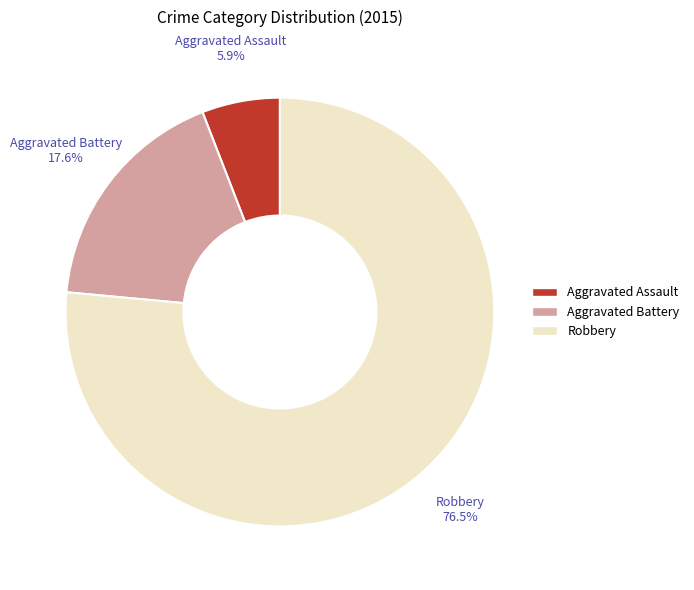

True or false: Aggravated Assault accounts for 6% of the total.

True